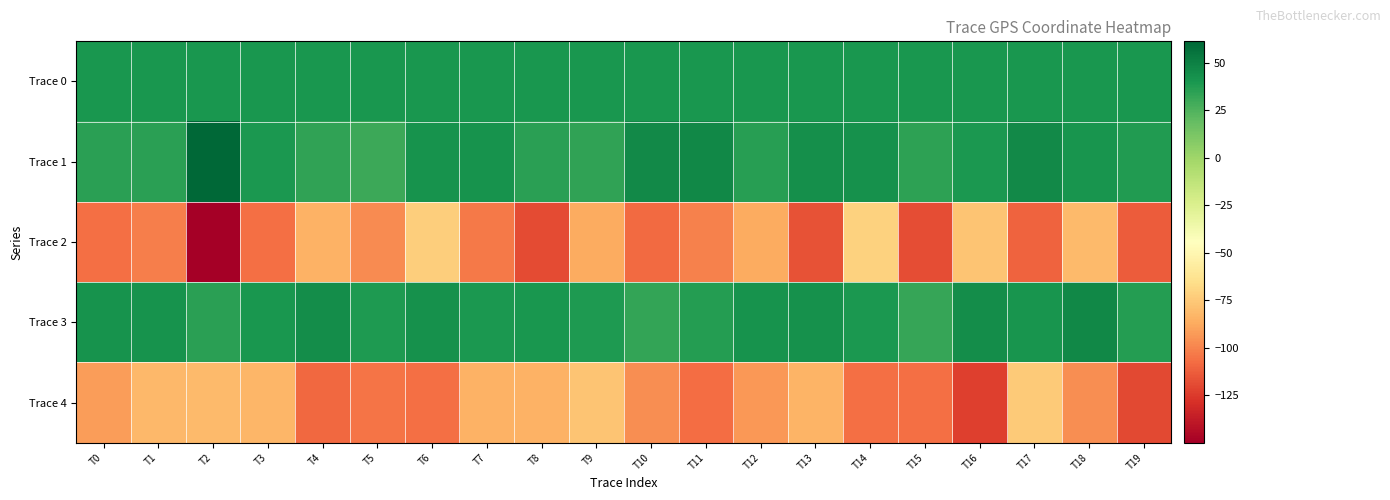

Rank the series at T18 from lowest to highest value.

Trace 4, Trace 2, Trace 0, Trace 1, Trace 3